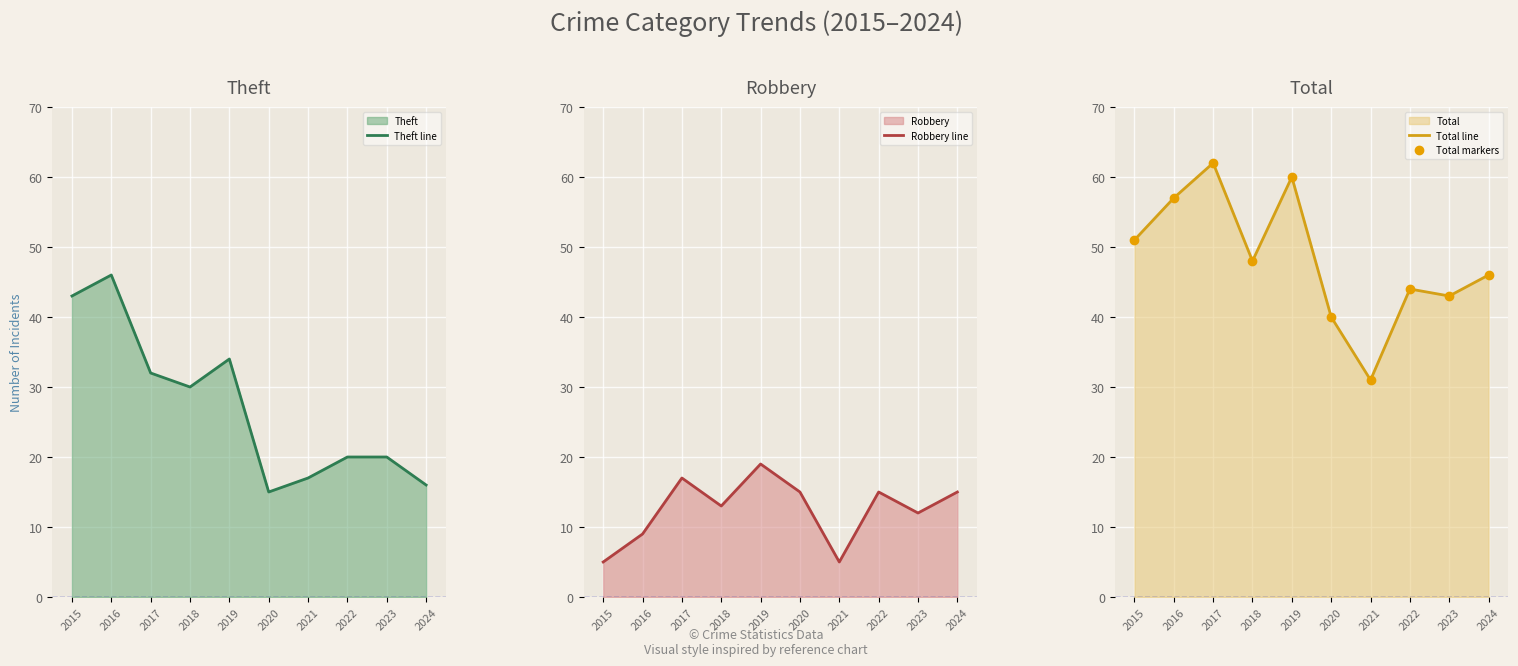

How many values in the Total markers series are below 48?

5